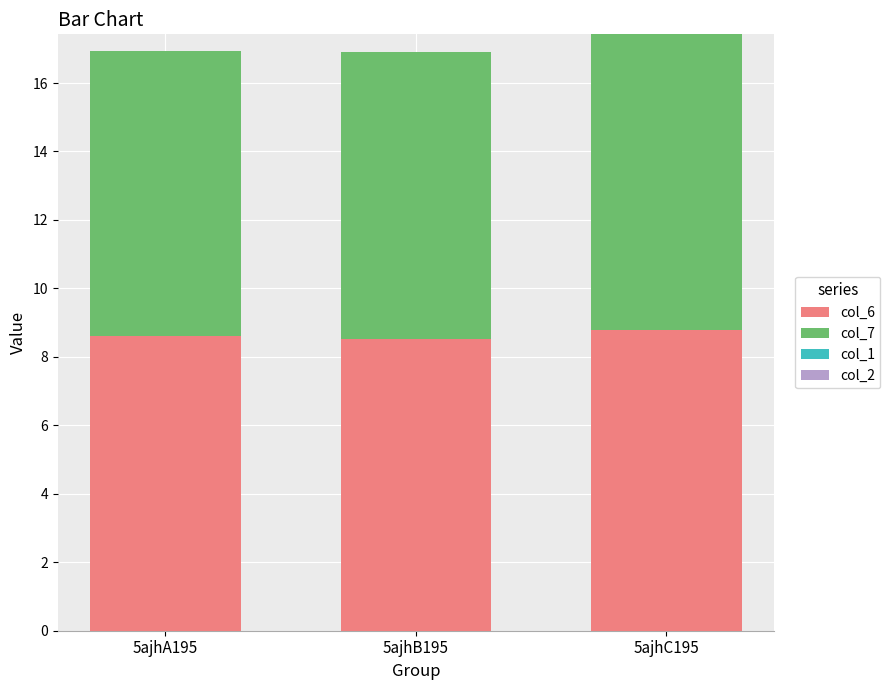

The value of col_6 at 5ajhB195 is 8.5. True or false?

True